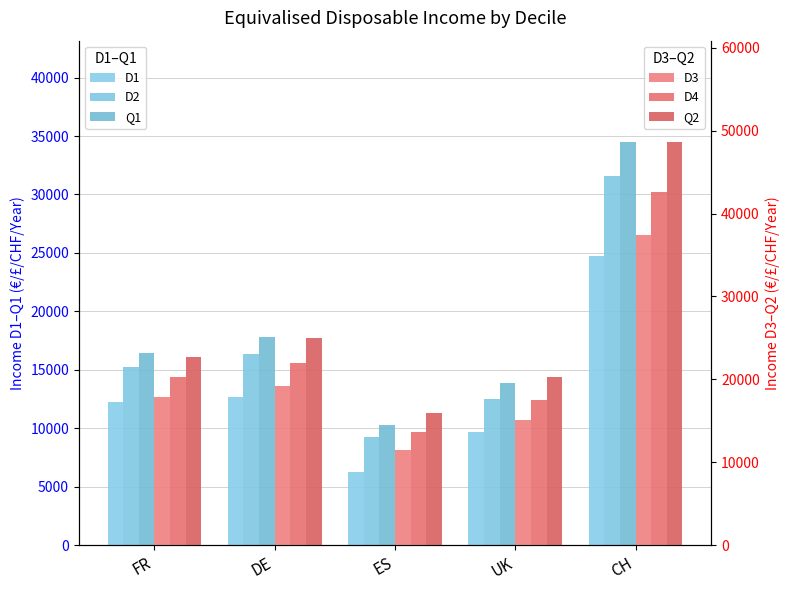

Reading left to right, list all the values displayed in this chart.

D1: 12240	12638	6283	9648	24722
D2: 15229	16328	9216	12544	31614
Q1: 16467	17830	10291	13840	34529
D3: 17832	19166	11489	15066	37408
D4: 20277	22018	13697	17548	42625
Q2: 22680	25015	15892	20275	48678